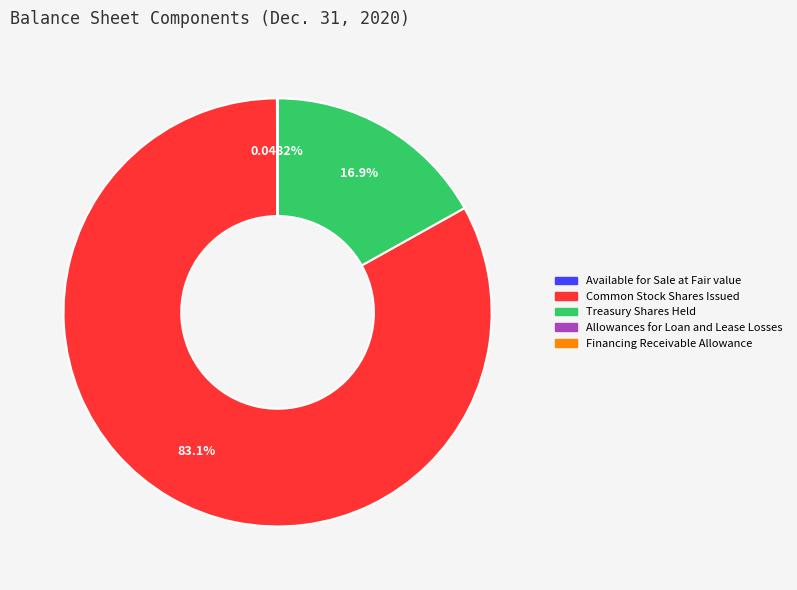

To the nearest percent, what portion does Treasury Shares Held represent?

17%